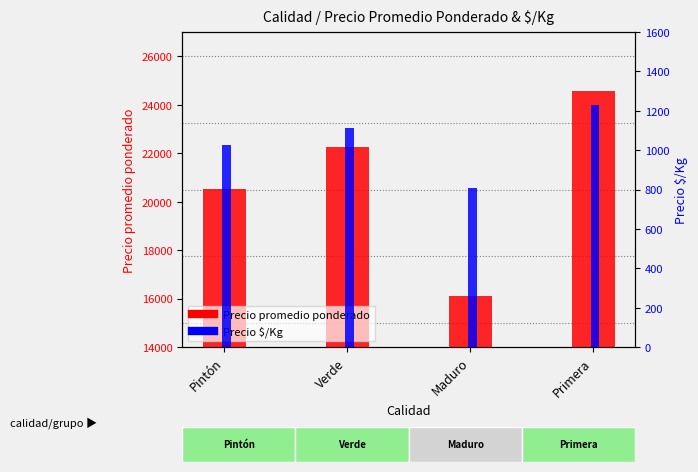

At which label does Precio $/Kg first exceed 1113?

Primera